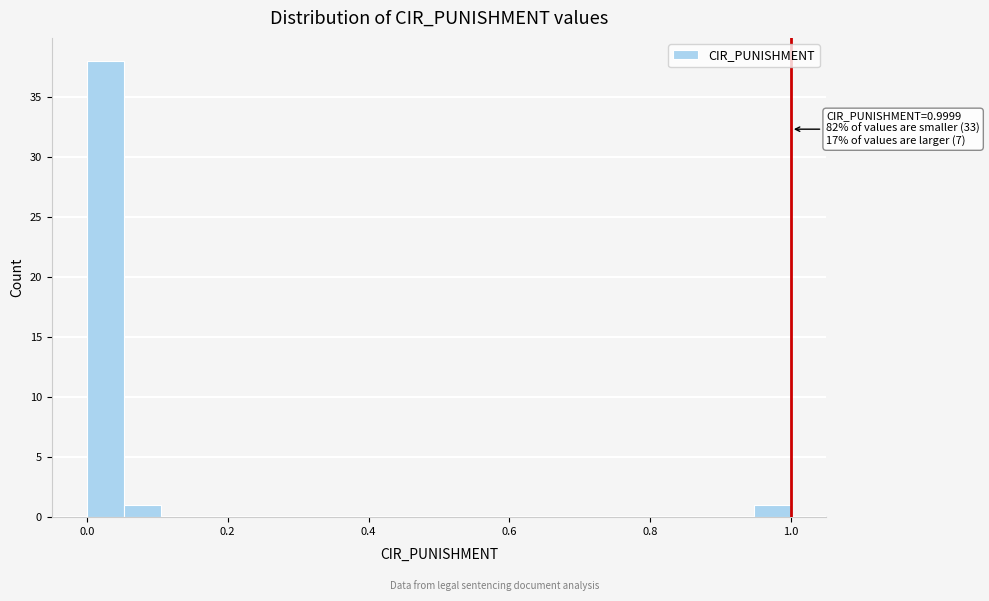

Read against the x-axis, roughly where is the centre of the tallest bar?

0.02